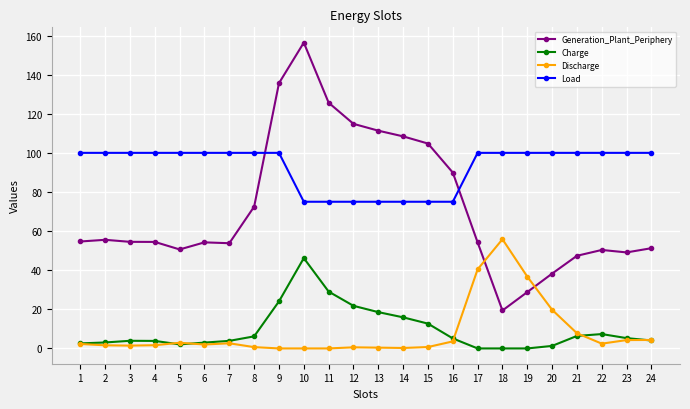

What is the average value of the Discharge series?

8.0